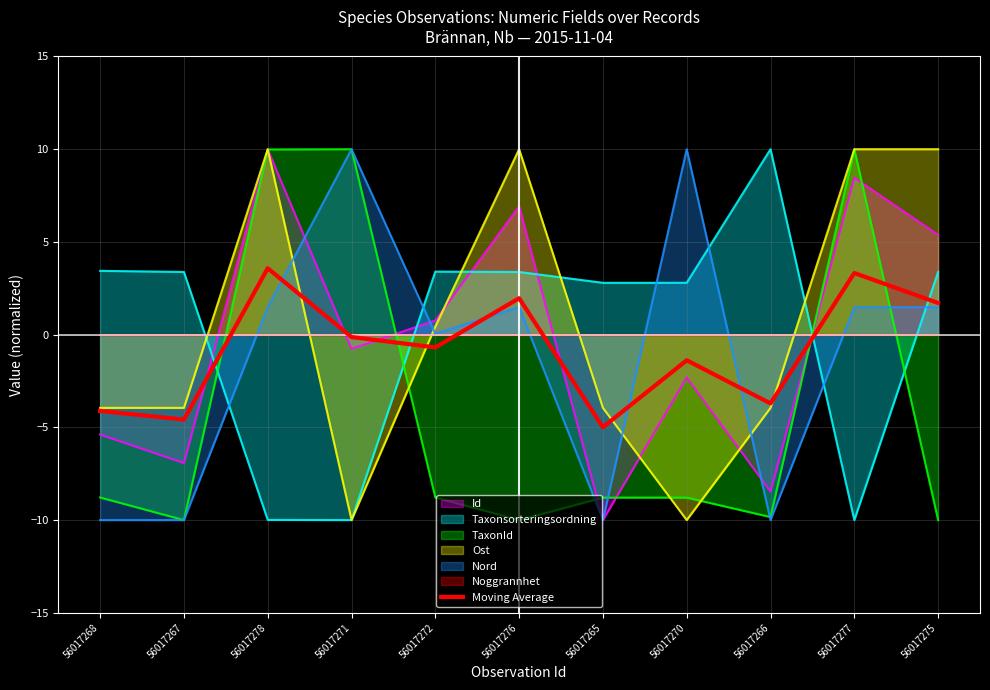

Reading left to right, transcribe all the data shown in this chart.

-4.1	-4.6	3.6	-0.1	-0.7	2.0	-5.0	-1.4	-3.7	3.3	1.7